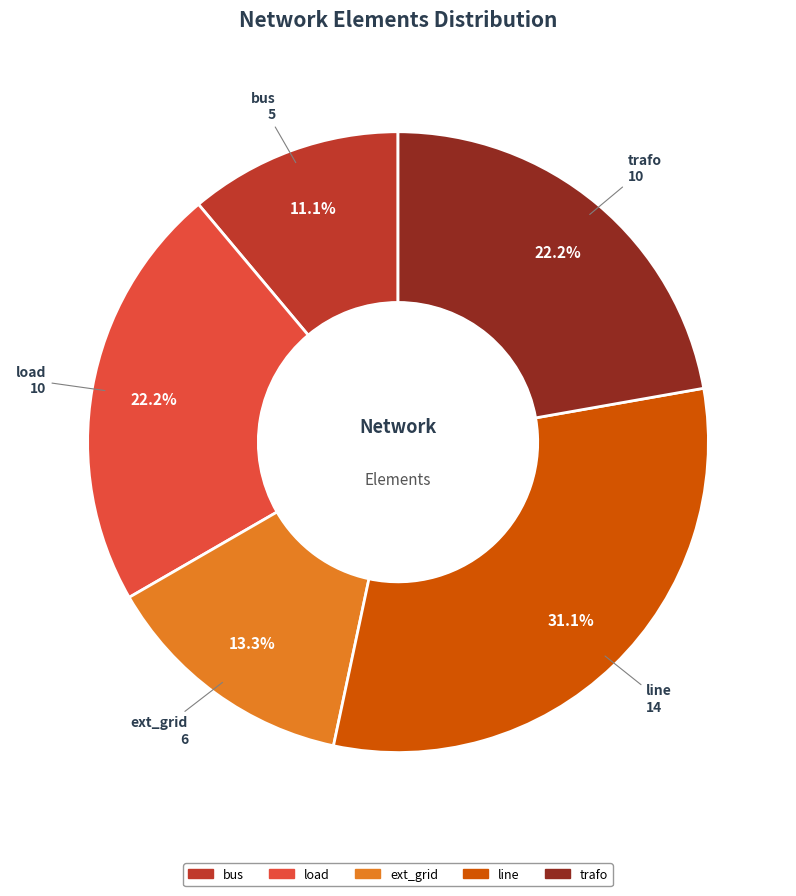

Approximately how many times larger is the value at bus compared to trafo?

0.5